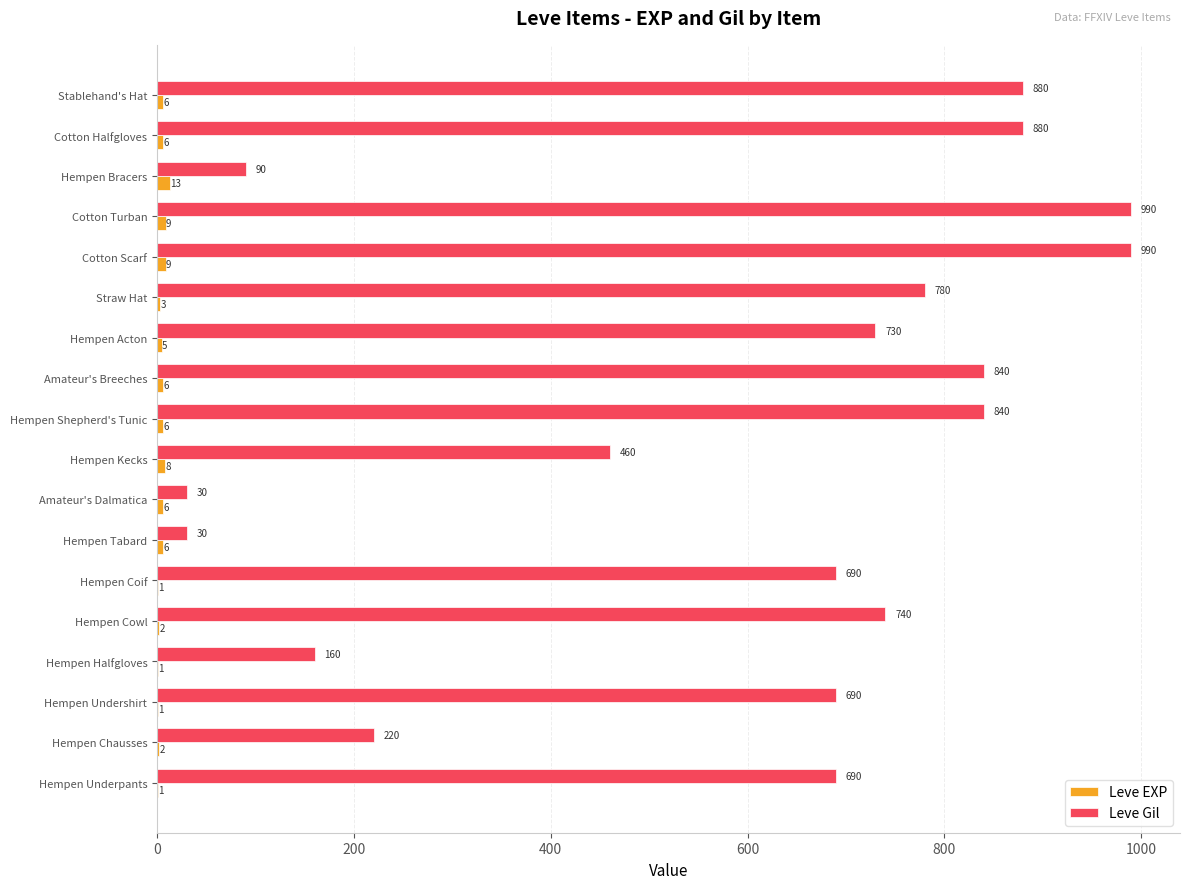

What is the maximum value for Leve Gil?

990